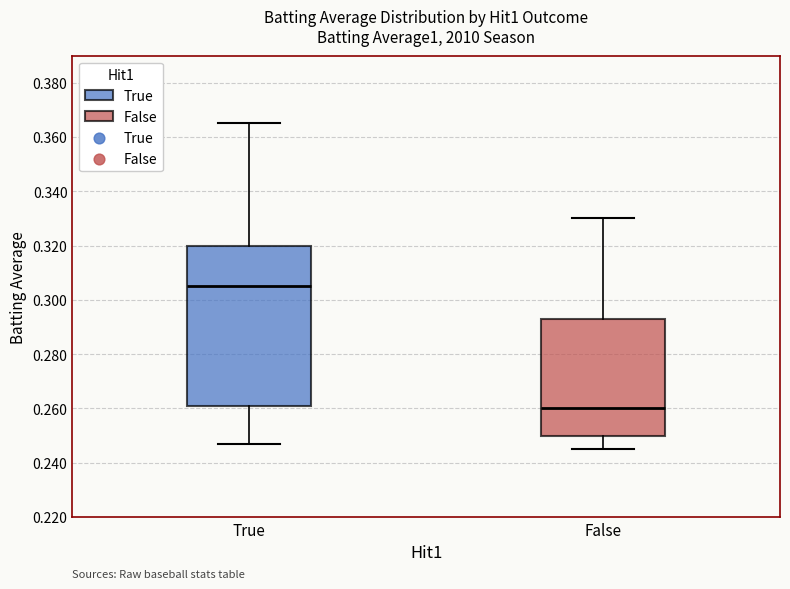

Reading left to right, read every box against the y-axis: the position of its median line, the range the box covers, and the ends of its whiskers. The values are not printed on the chart, so give them approximately, as read against the axis.

True: median 0.306, box 0.262 to 0.320, whiskers 0.248 to 0.366
False: median 0.260, box 0.250 to 0.294, whiskers 0.246 to 0.330